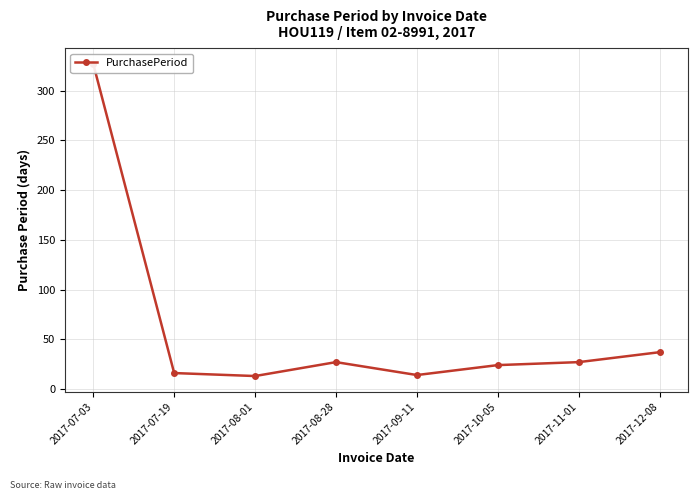

What is the minimum value shown in the chart?

13